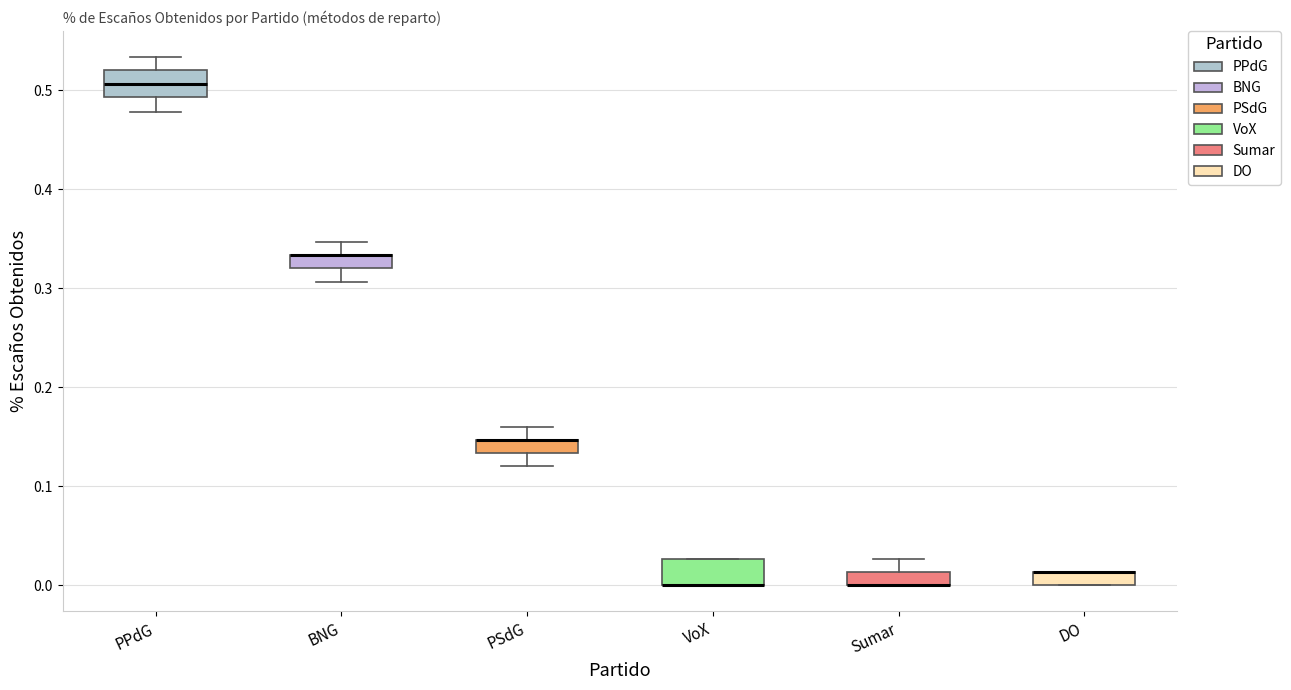

Where is the lower edge of the box for PPdG on the y-axis? The values are not printed on the chart, so give them approximately, as read against the axis.

0.49